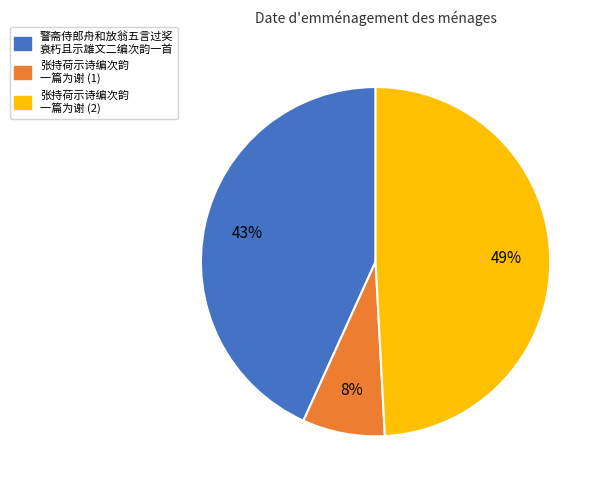

What percentage is the 警斋侍郎舟和放翁五言过奖 衰朽且示雄文二编次韵一首 slice, to the nearest percent?

43%